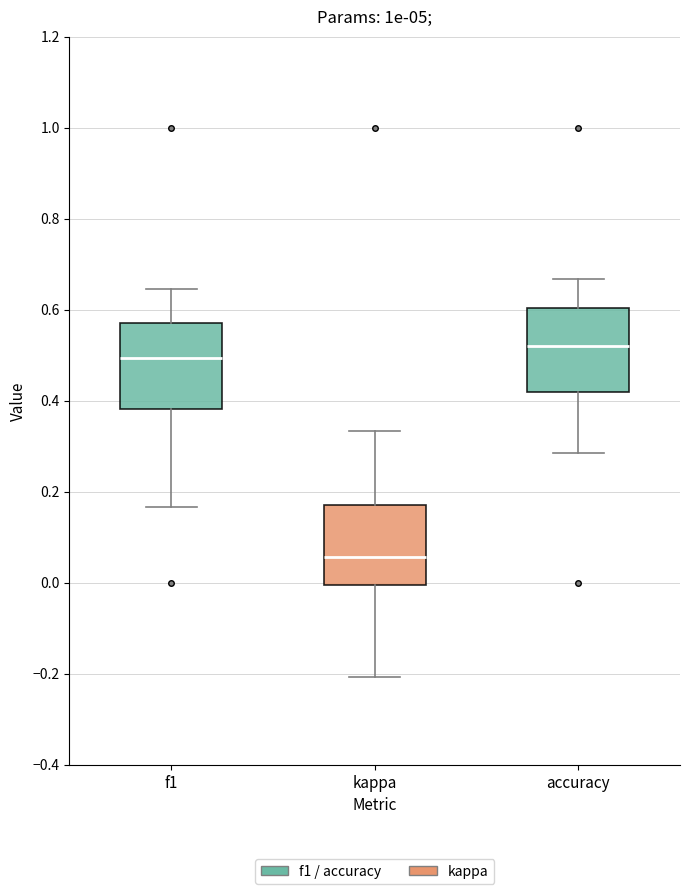

Reading left to right, transcribe this box plot: for each box, give where its median line is, the range the box spans, and where its two whiskers end, as read against the y-axis. The values are not printed on the chart, so give them approximately, as read against the axis.

f1: median 0.50, box 0.38 to 0.58, whiskers 0.16 to 0.64
kappa: median 0.06, box 0.00 to 0.18, whiskers -0.20 to 0.34
accuracy: median 0.52, box 0.42 to 0.60, whiskers 0.28 to 0.66